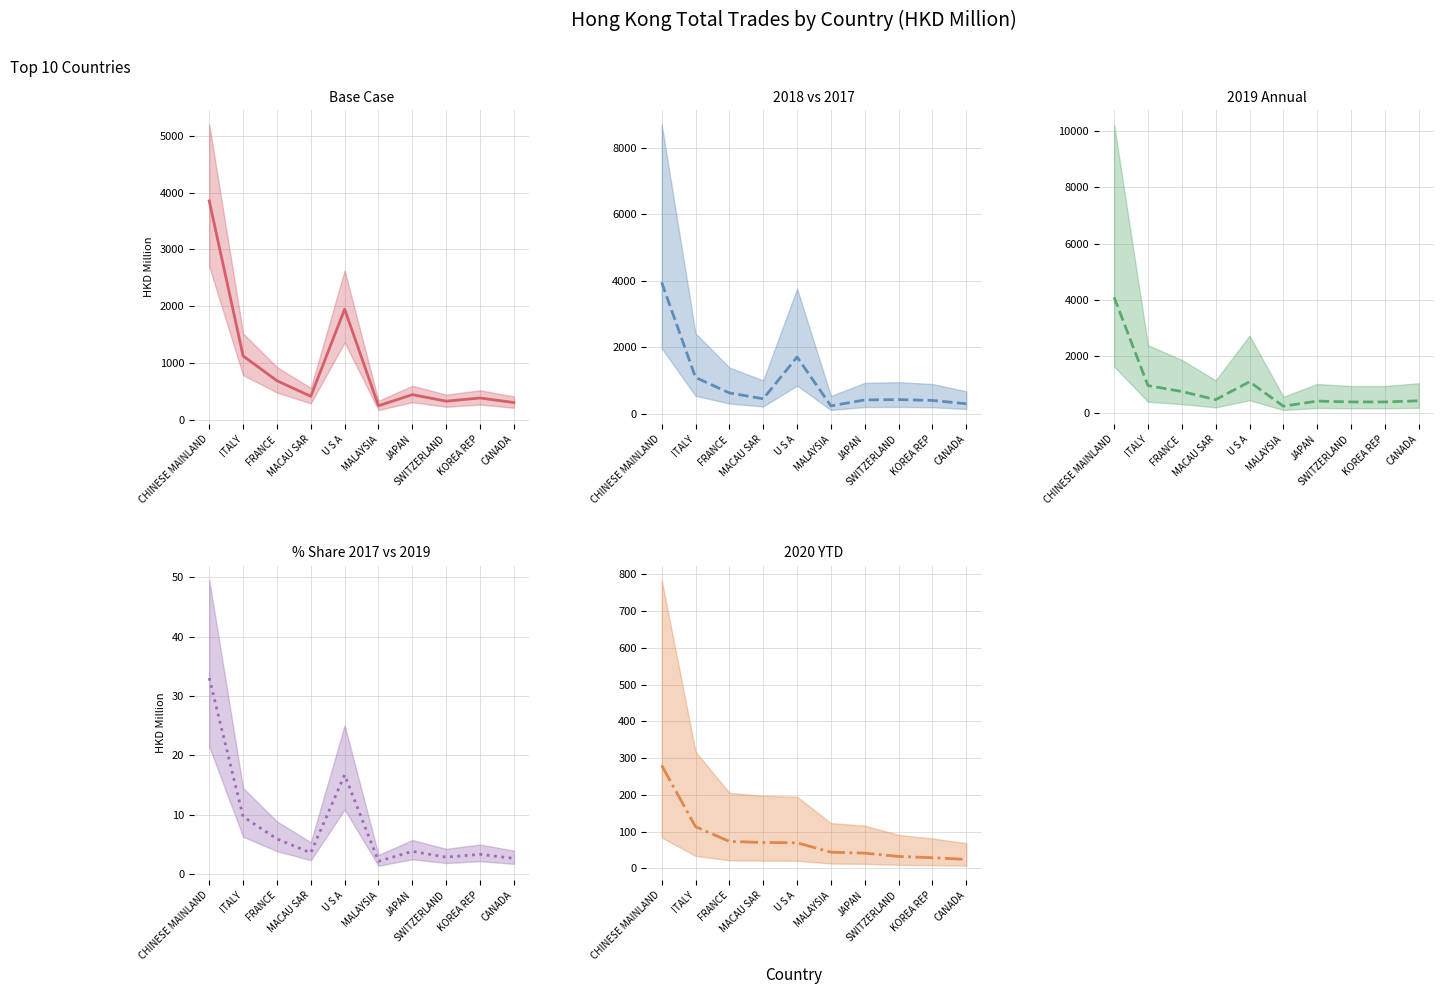

Which has a higher value, U S A or KOREA REP?

U S A